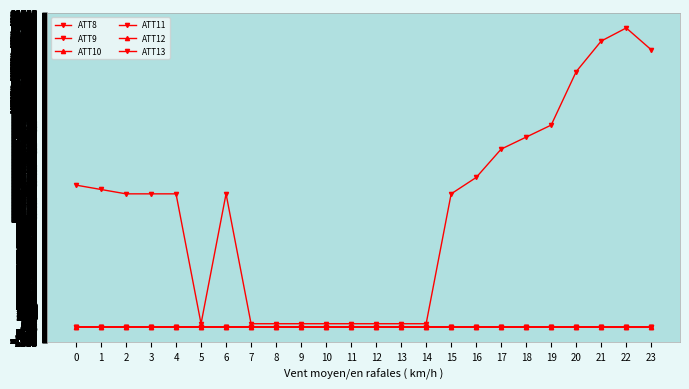

Between 5 and 13, which series saw the biggest shift?

ATT12